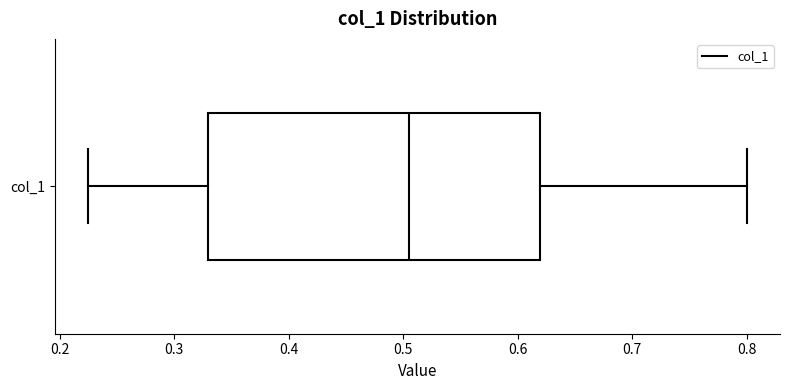

Where is the right edge of the box for col_1 on the x-axis? The values are not printed on the chart, so give them approximately, as read against the axis.

0.62